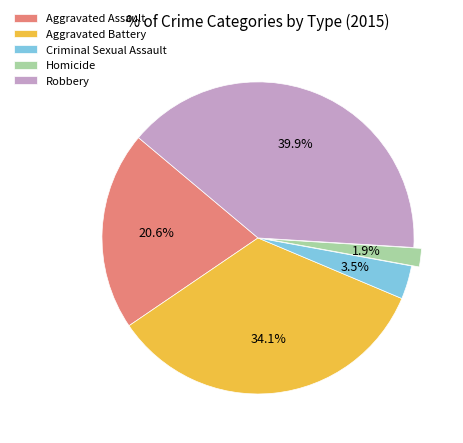

What is the smallest slice in the pie chart?

Homicide